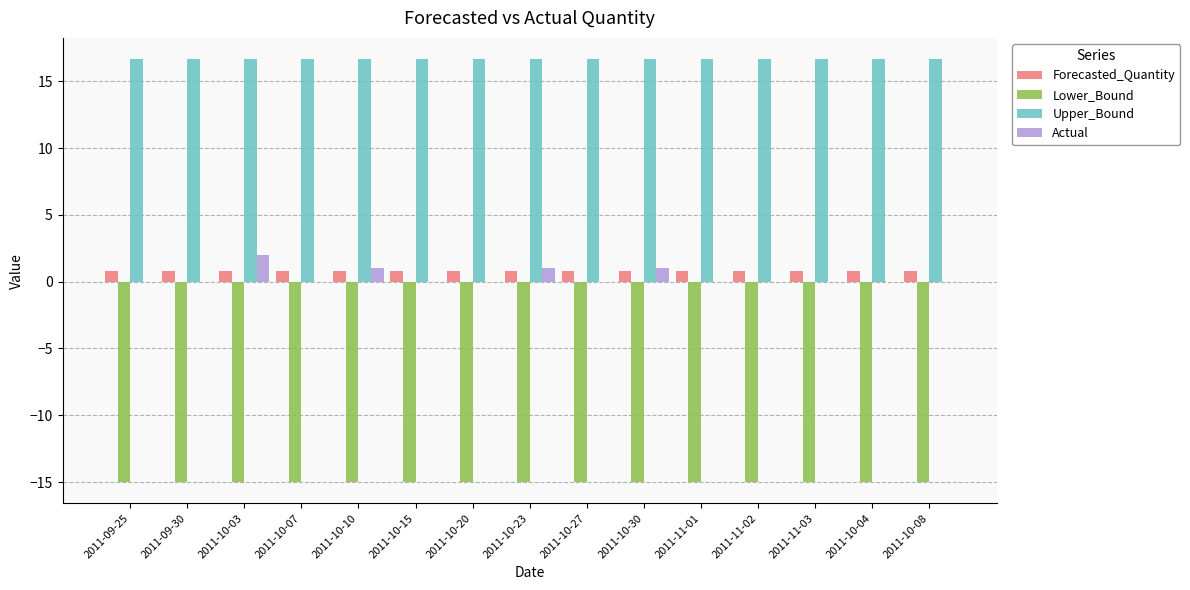

Is the value of Upper_Bound at 2011-10-20 greater than the value of Actual at 2011-11-02?

Yes